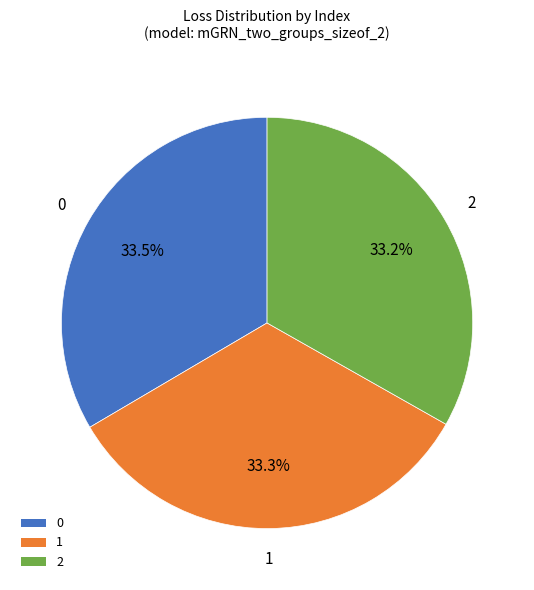

Is there any slice that represents more than half of the pie?

No